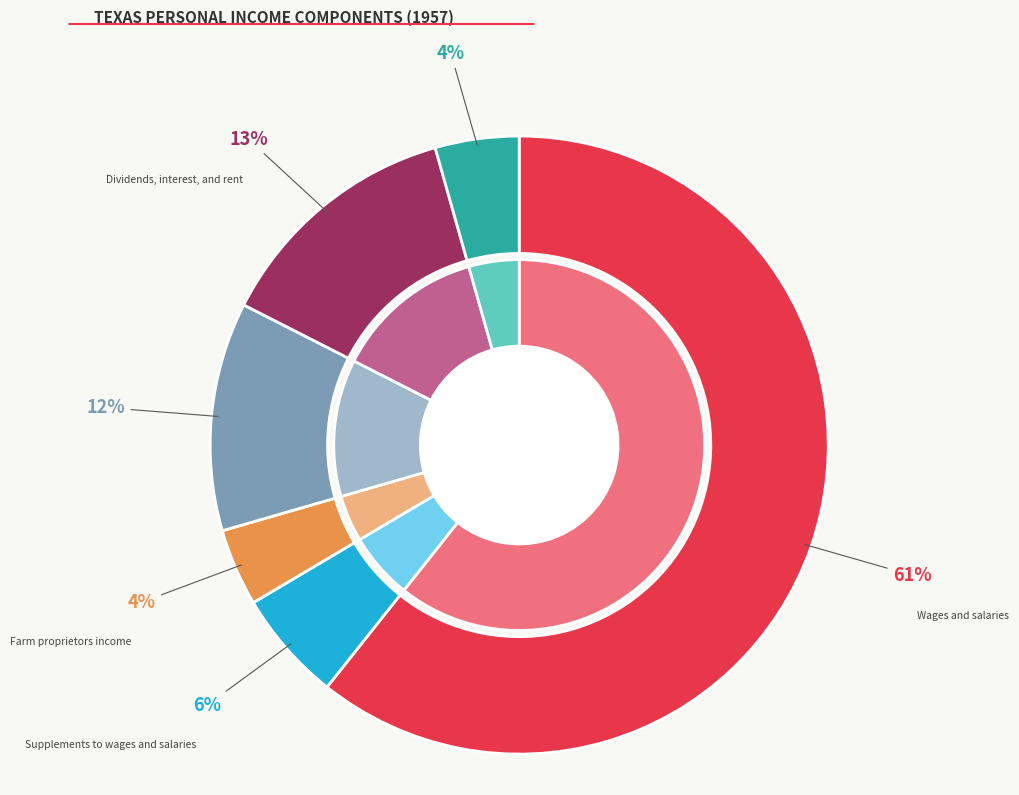

Which category has the biggest portion of the pie?

Wages and salaries